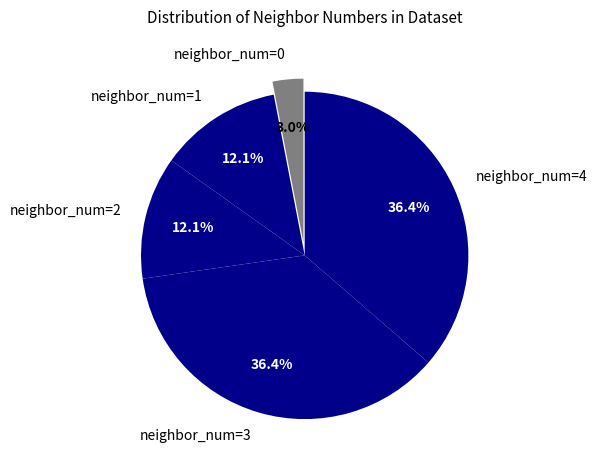

What percentage do neighbor_num=3 and neighbor_num=1 together represent?

48.5%